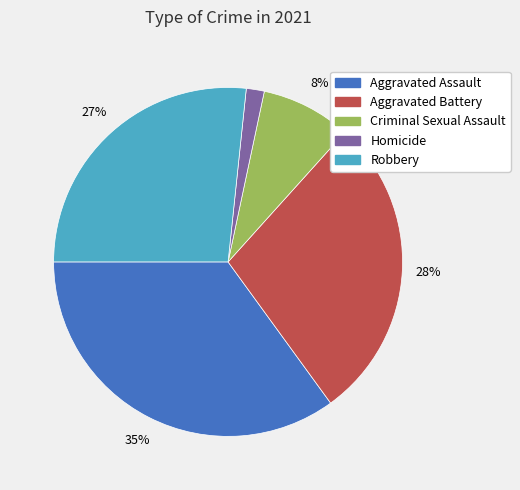

Between Aggravated Assault and Criminal Sexual Assault, which is larger?

Aggravated Assault